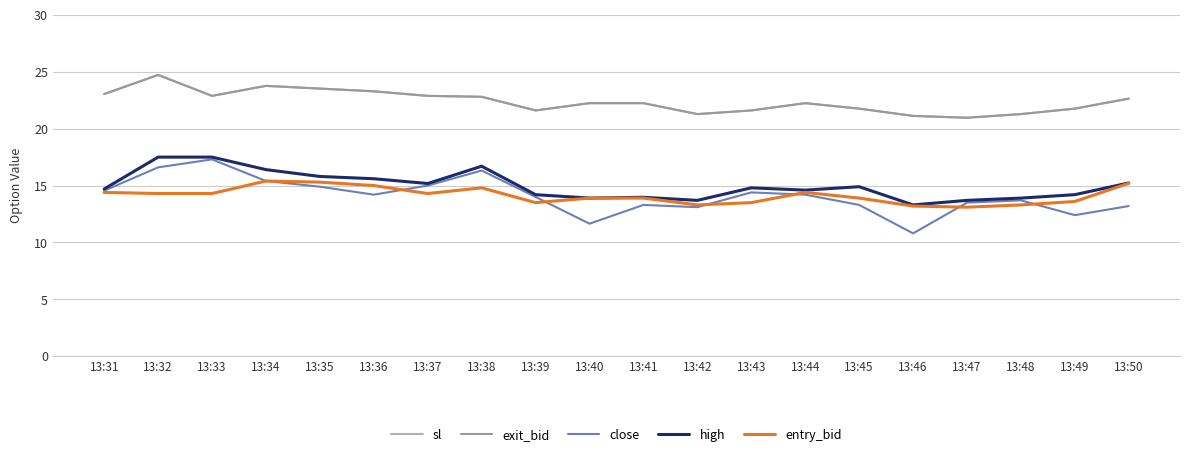

At which category does high reach its first local valley?

13:37